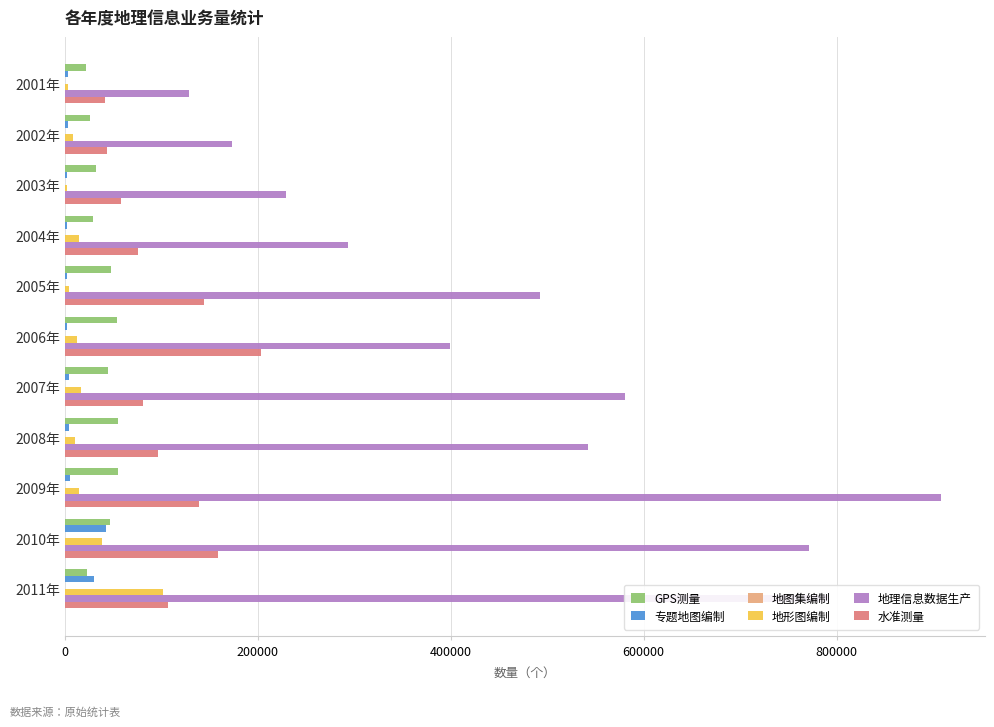

Between 2002年 and 2005年, which series saw the biggest shift?

地理信息数据生产